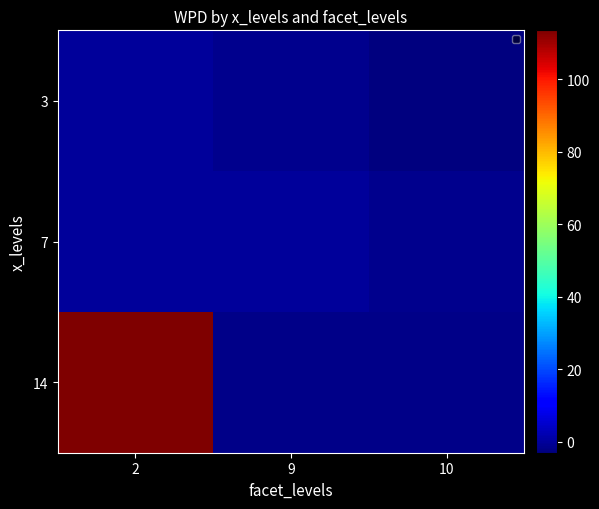

At 2, list the series in order from largest to smallest.

14, 7, 3